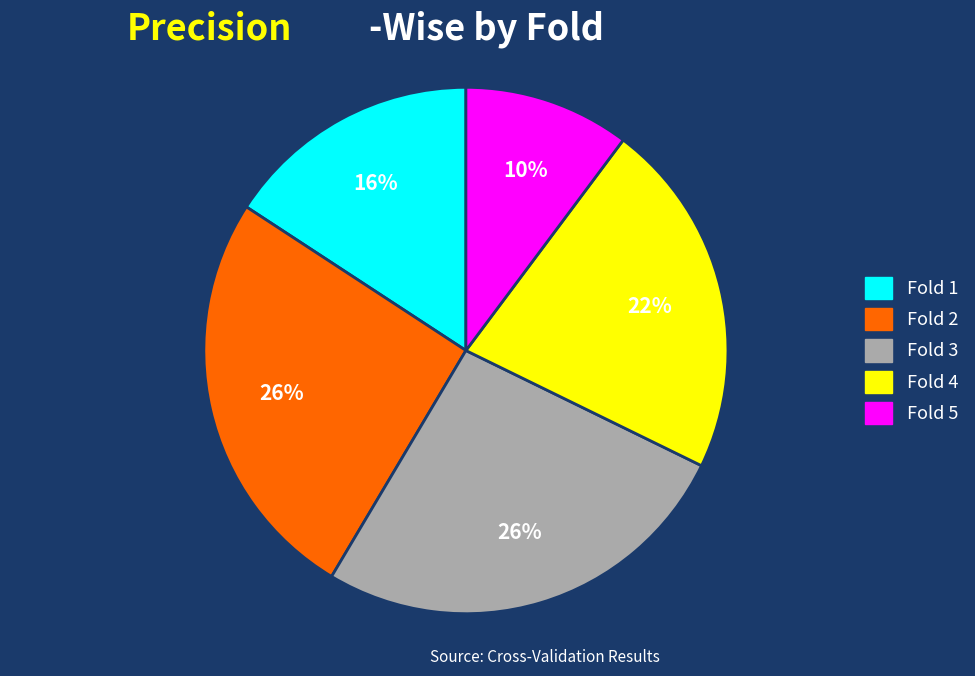

Is Fold 5 the majority of the pie?

No